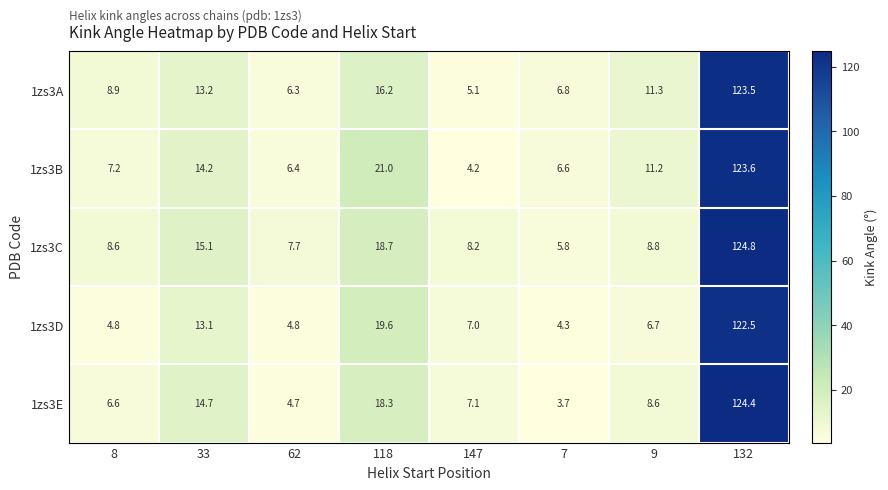

What is the difference between the 1zs3B values at 62 and 8?

0.8